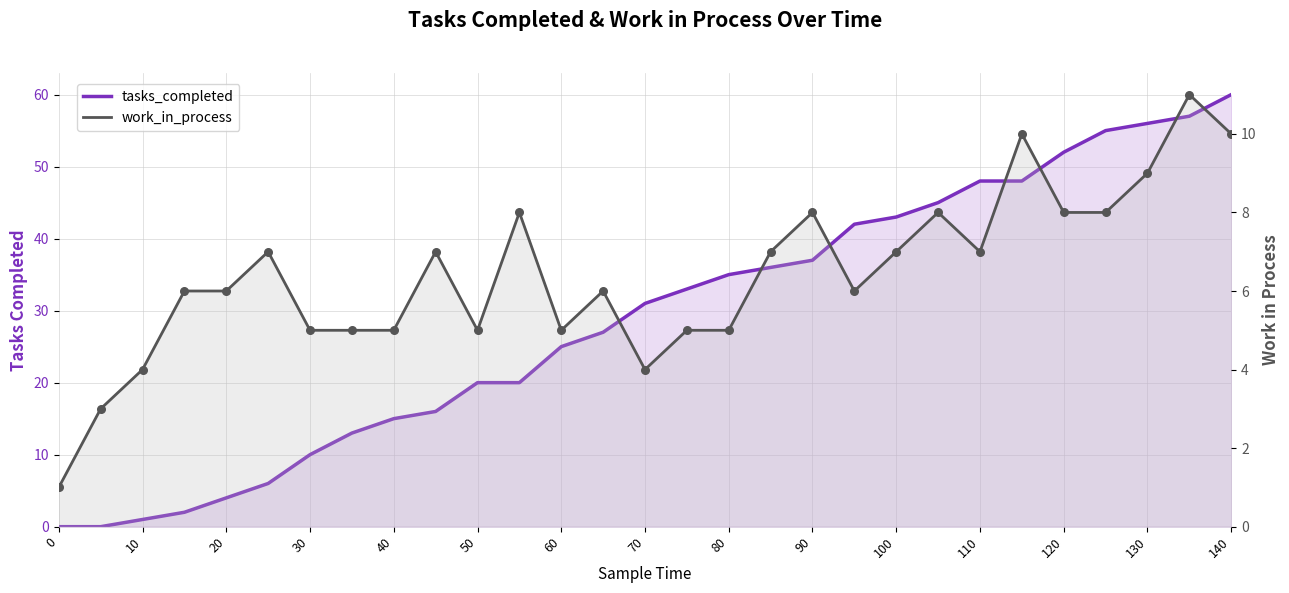

What are all the series names shown in the legend?

tasks_completed, work_in_process